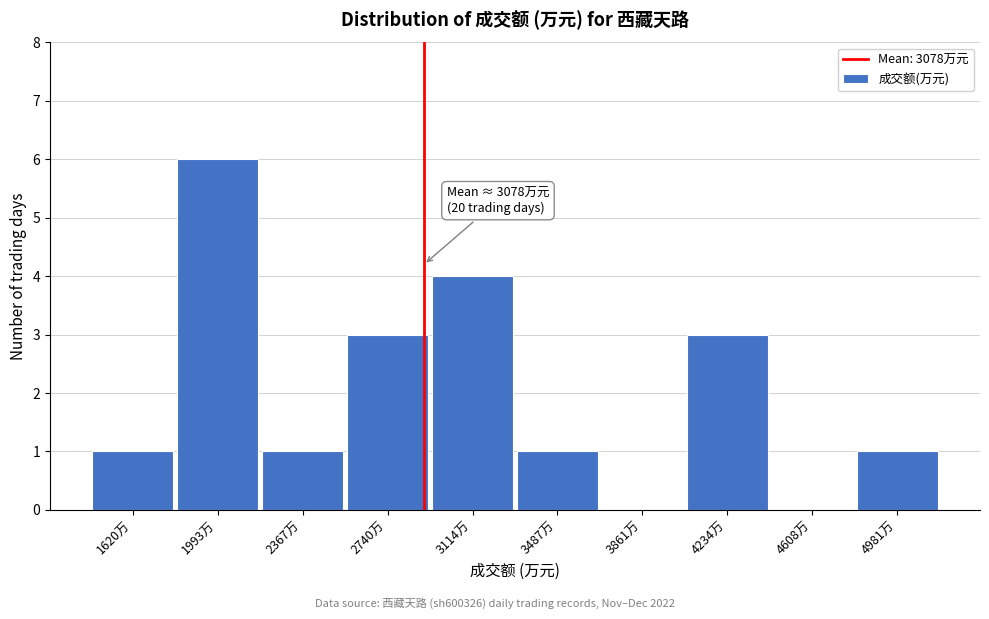

Reading right to left, transcribe all the data shown in this chart.

4981万=1	4608万=0	4234万=3	3861万=0	3487万=1	3114万=4	2740万=3	2367万=1	1993万=6	1620万=1